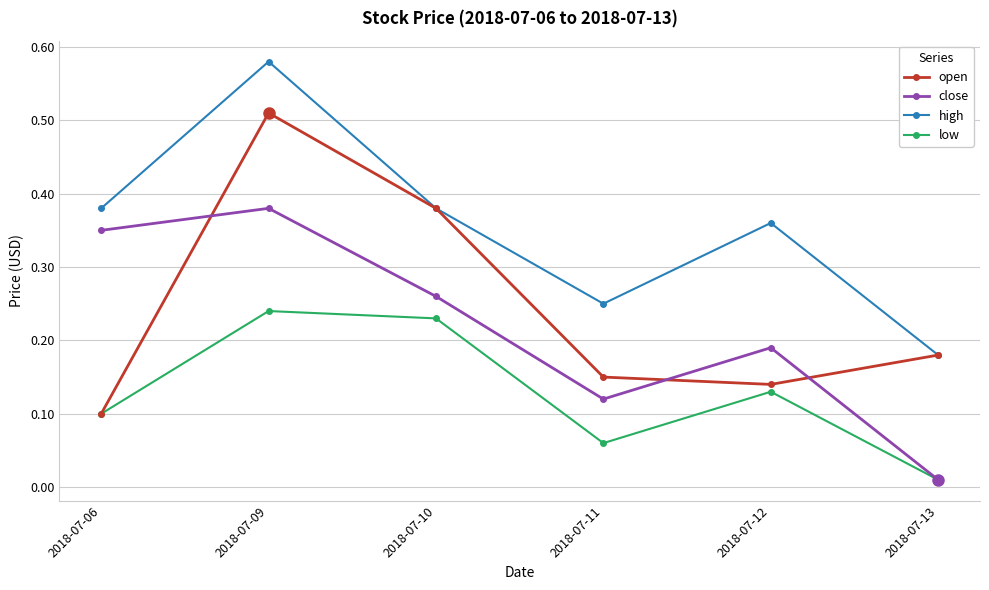

Between 2018-07-06 and 2018-07-09, which series saw the biggest shift?

open